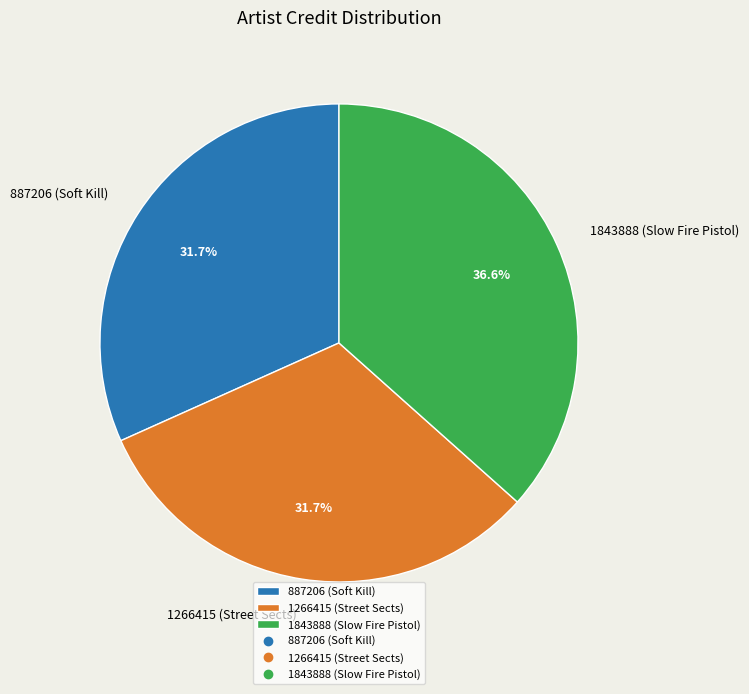

Between 1843888 (Slow Fire Pistol) and 887206 (Soft Kill), which is larger?

1843888 (Slow Fire Pistol)